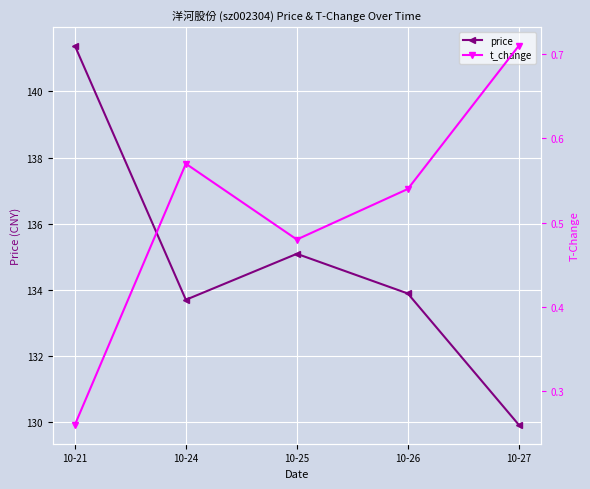

Is it true that price equals 141.4 at 10-21?

True